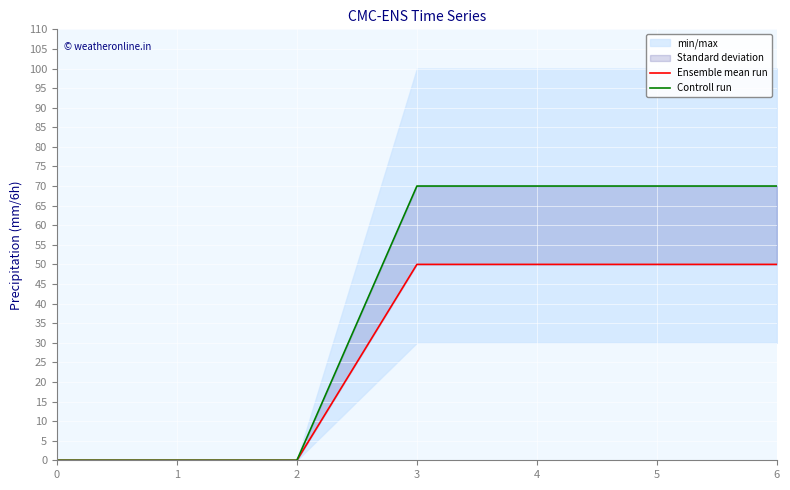

At which category does the chart reach its peak across all series?

3